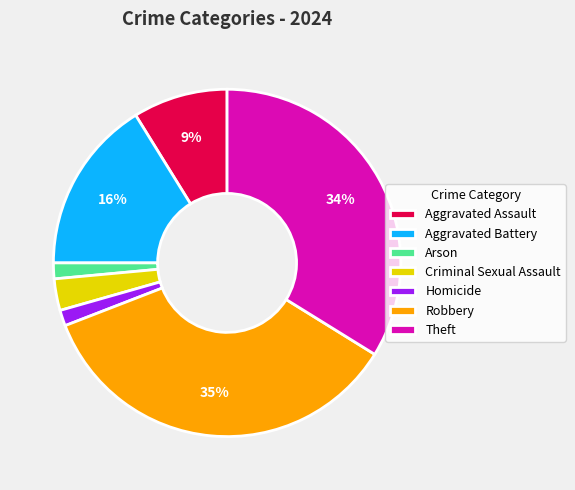

What is the largest slice in the pie chart?

Robbery